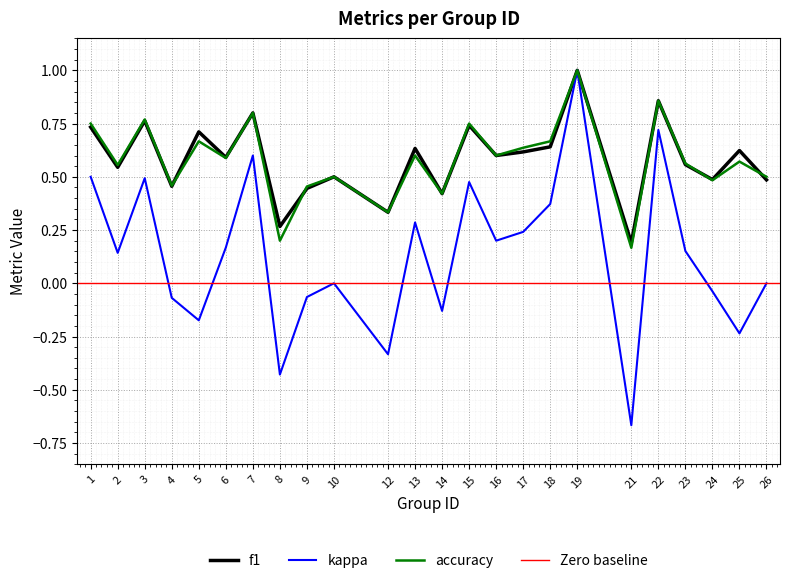

How many interior local valleys does the accuracy series have?

9